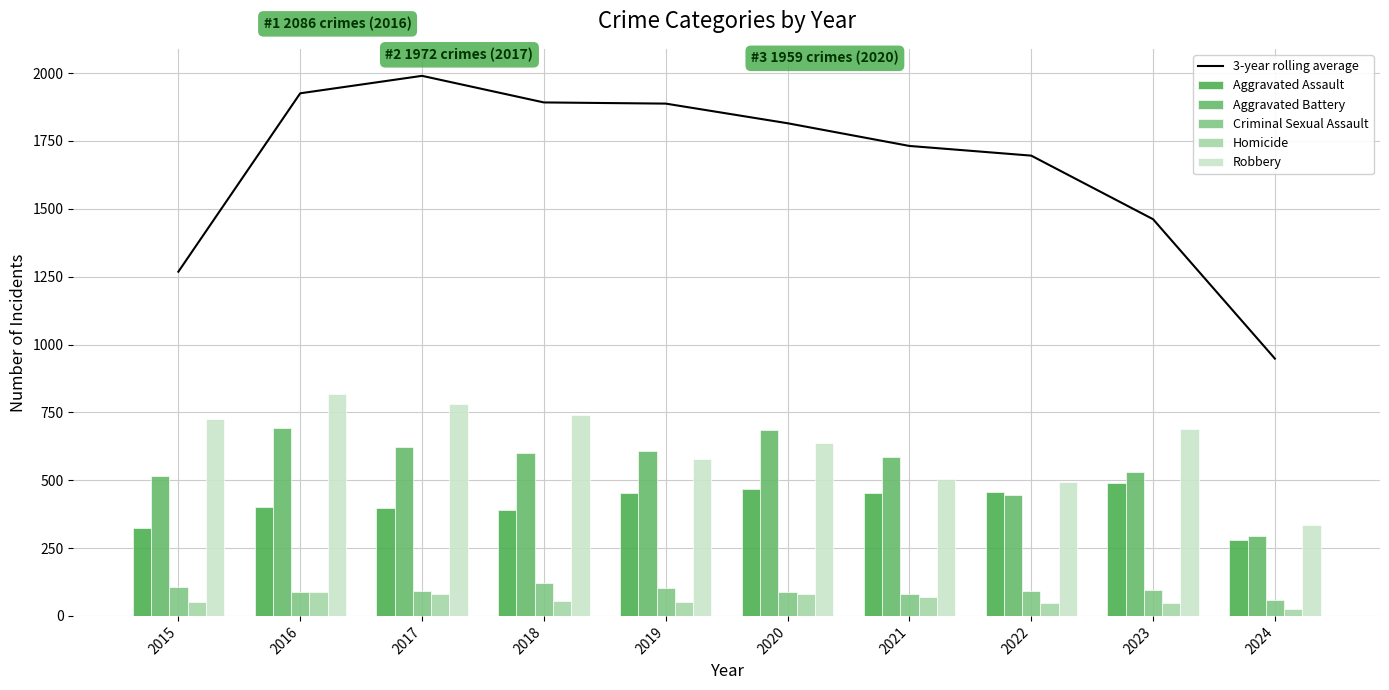

At which label is Criminal Sexual Assault closest to 90?

2017